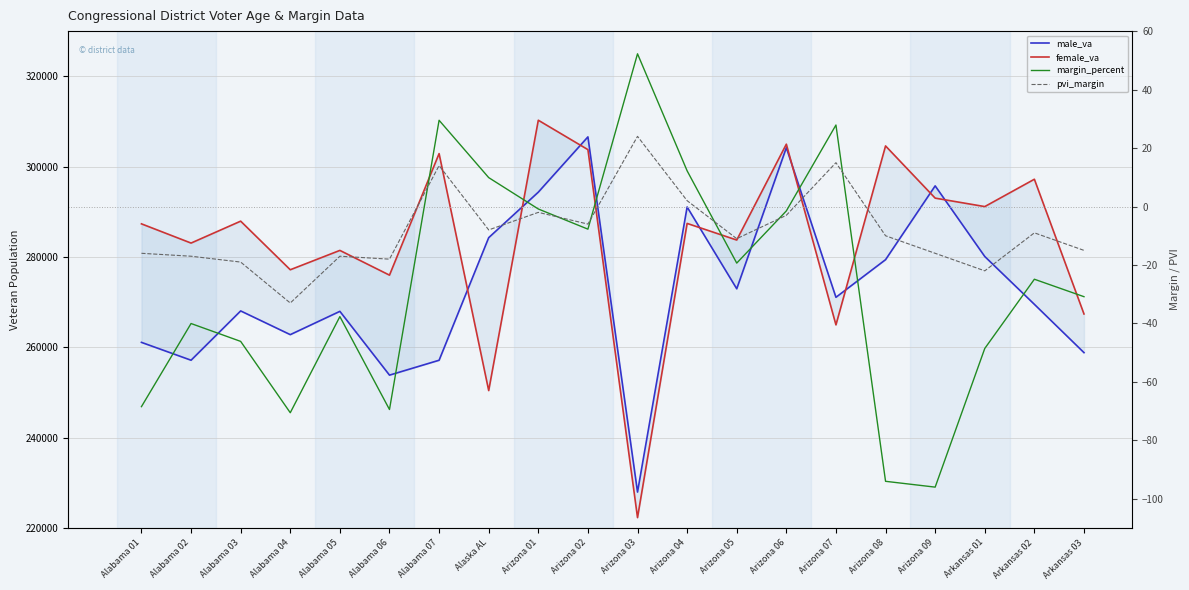

What is the greatest value displayed?

310276.0